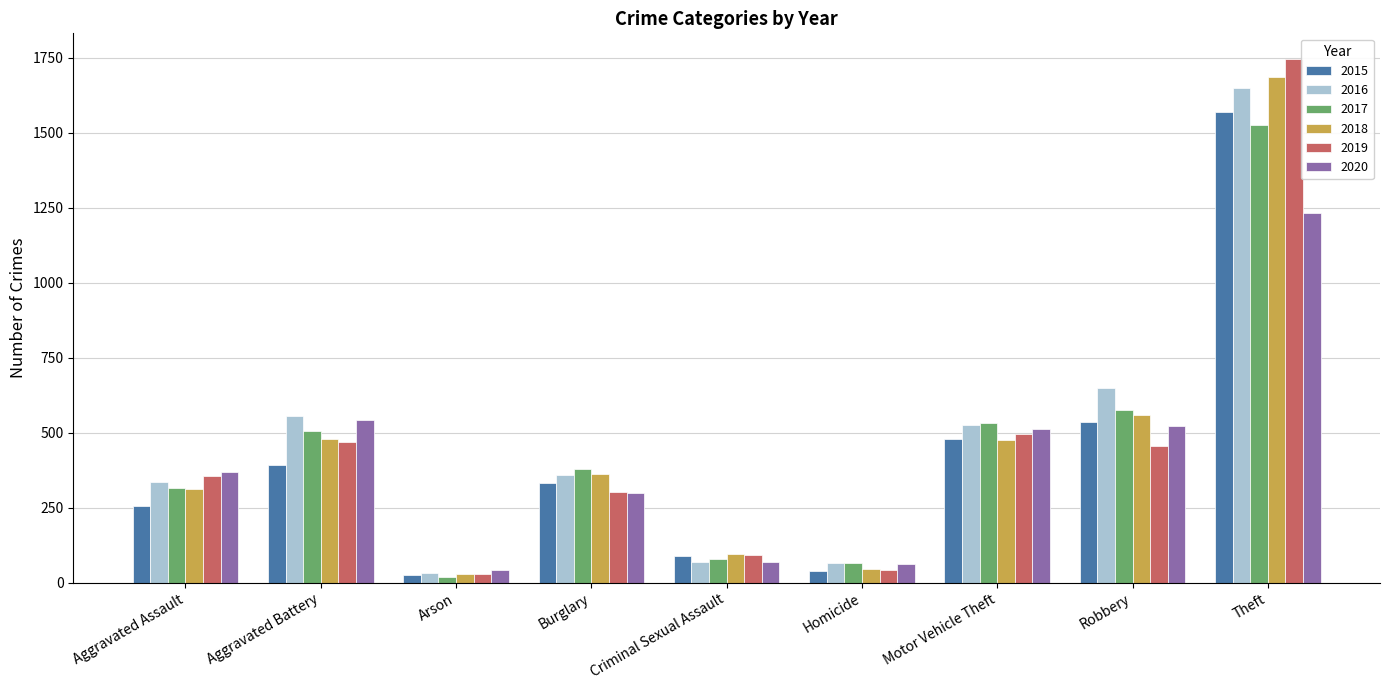

What is the sum of all 2018 values?

4050